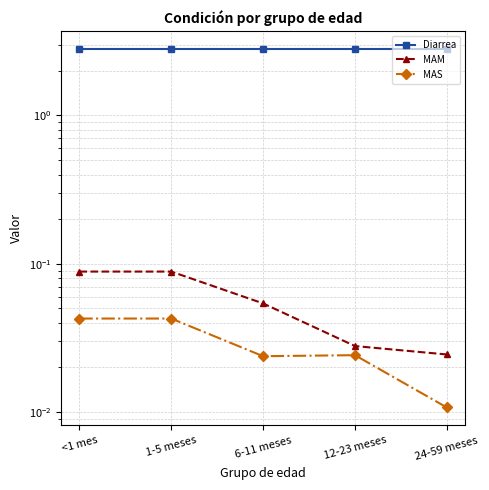

How many categories are shown in the chart?

5